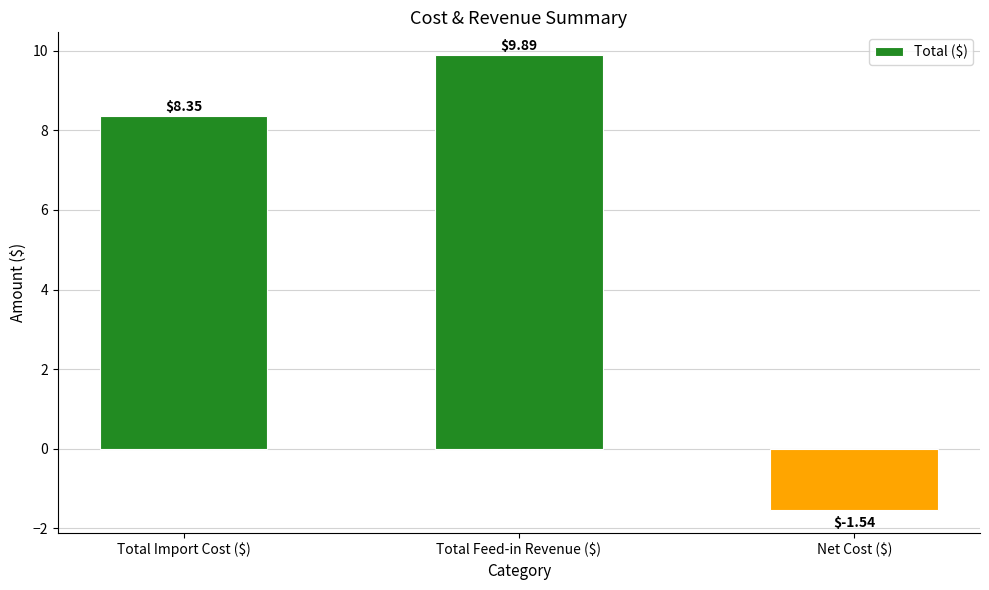

How many positive values are there?

2